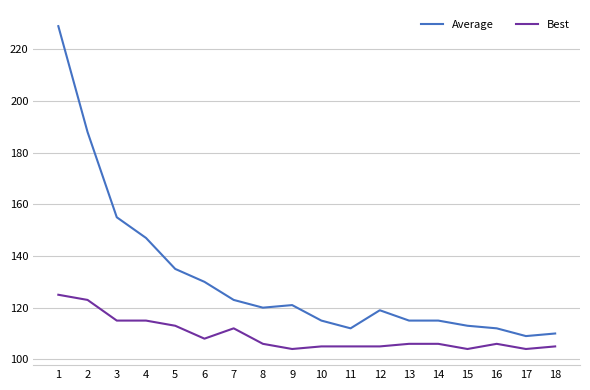

What is the total value across all series at 18?

215